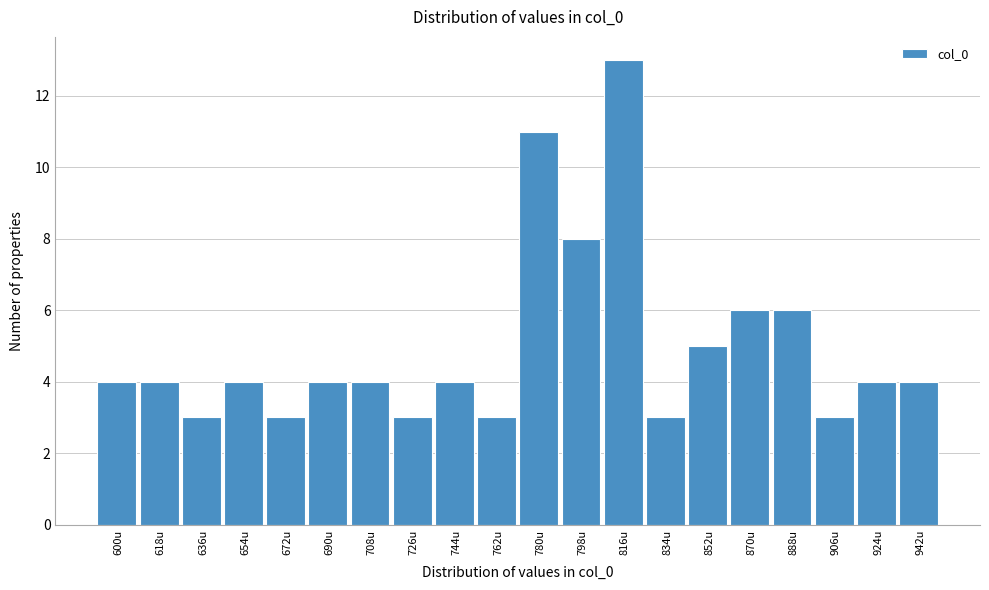

Reading left to right, what are all the values shown in this chart?

4	4	3	4	3	4	4	3	4	3	11	8	13	3	5	6	6	3	4	4